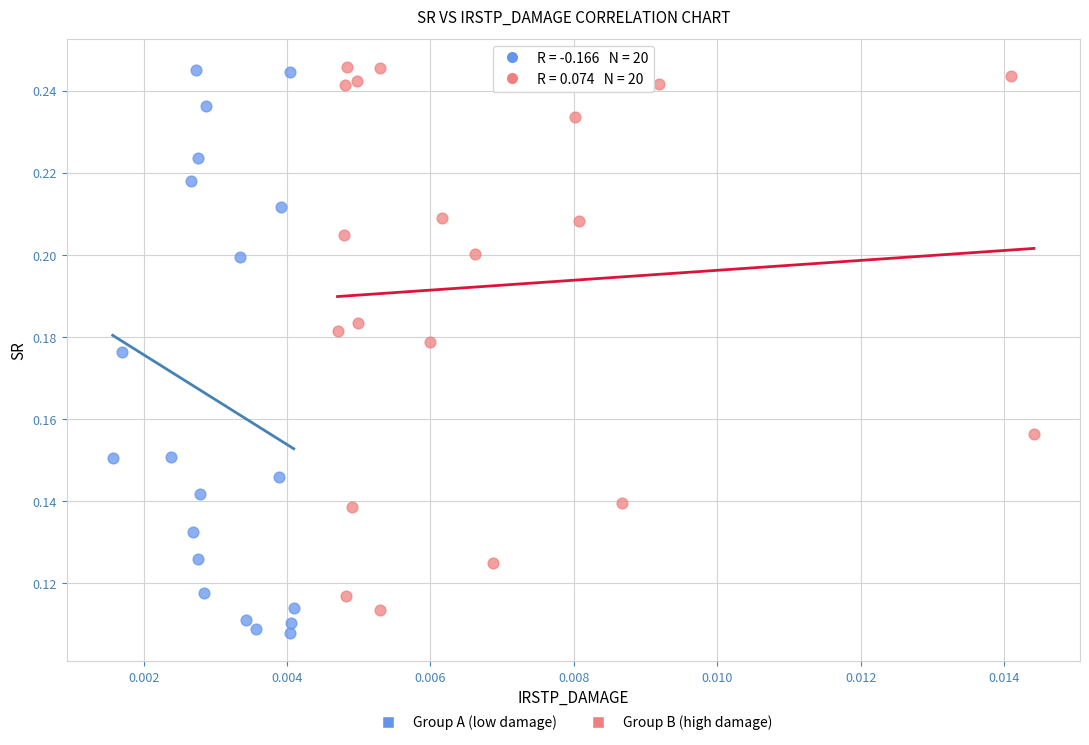

What are all the series names shown in the legend?

Group A (low damage), Group B (high damage)